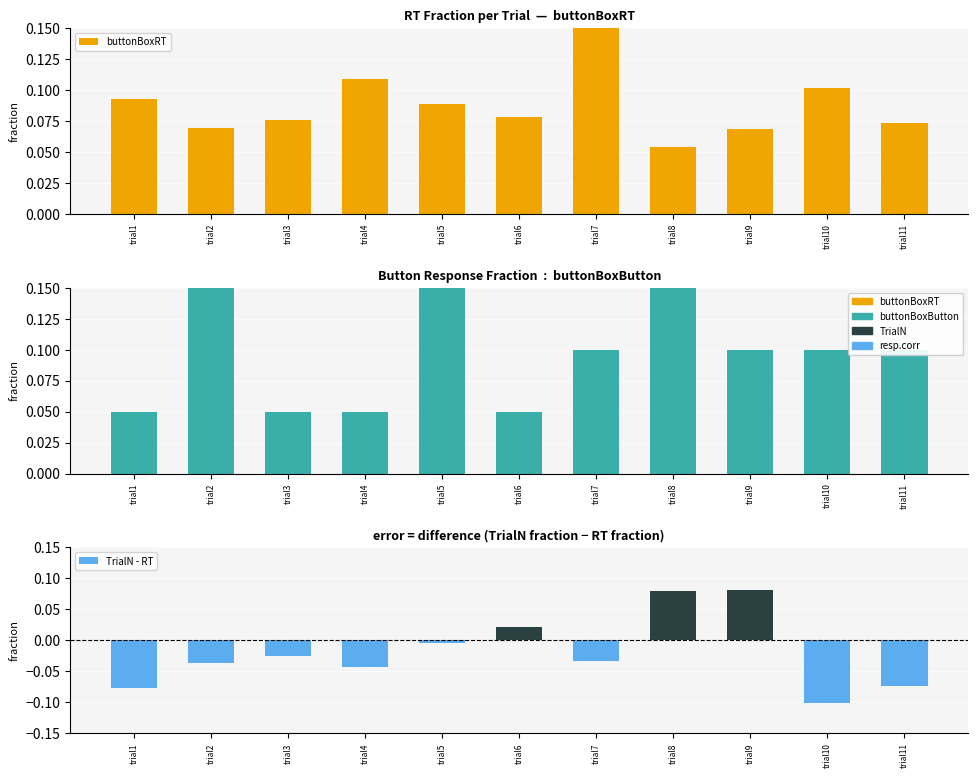

Which has a higher value, trial5 or trial1?

trial1